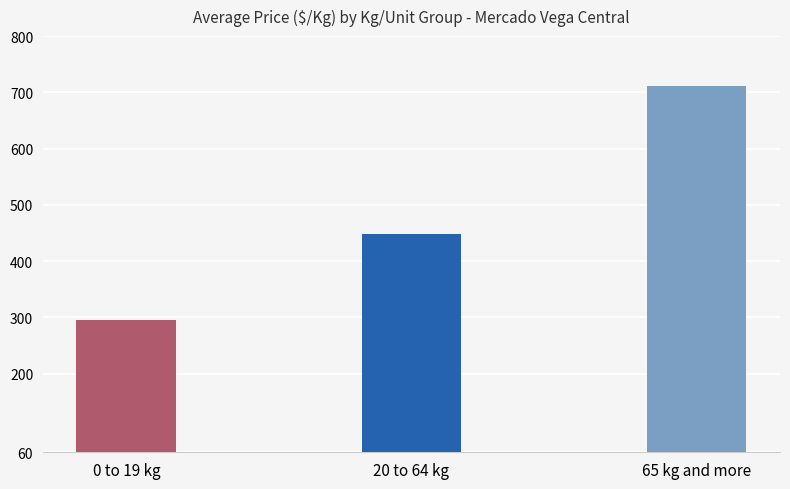

Does the chart contain any negative values?

No